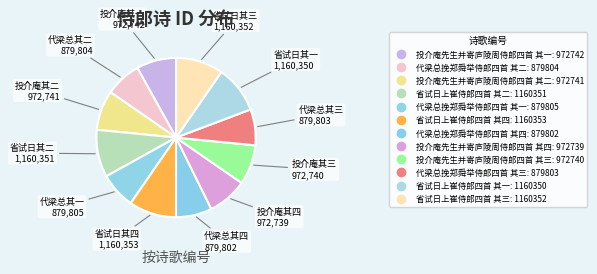

Which category has the biggest portion of the pie?

省试日上崔侍郎四首 其四